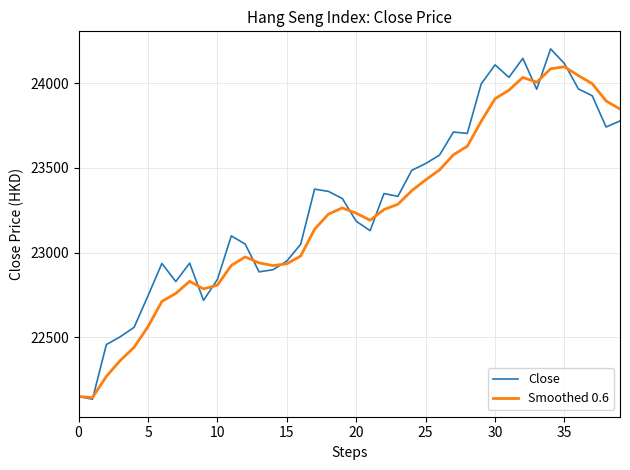

What is the minimum value for Close?

22134.5